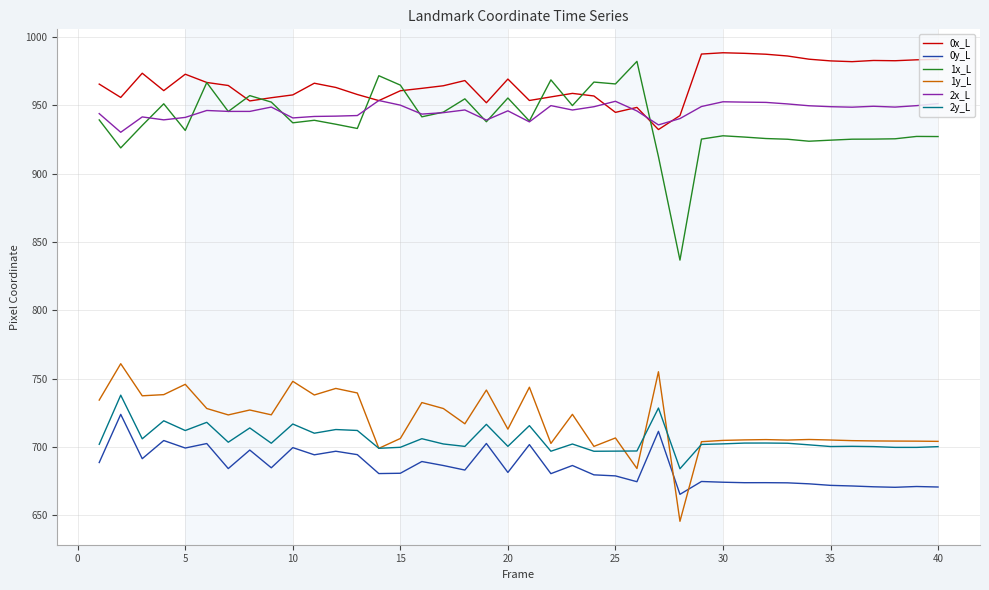

Which series has the largest total across all categories?

0x_L